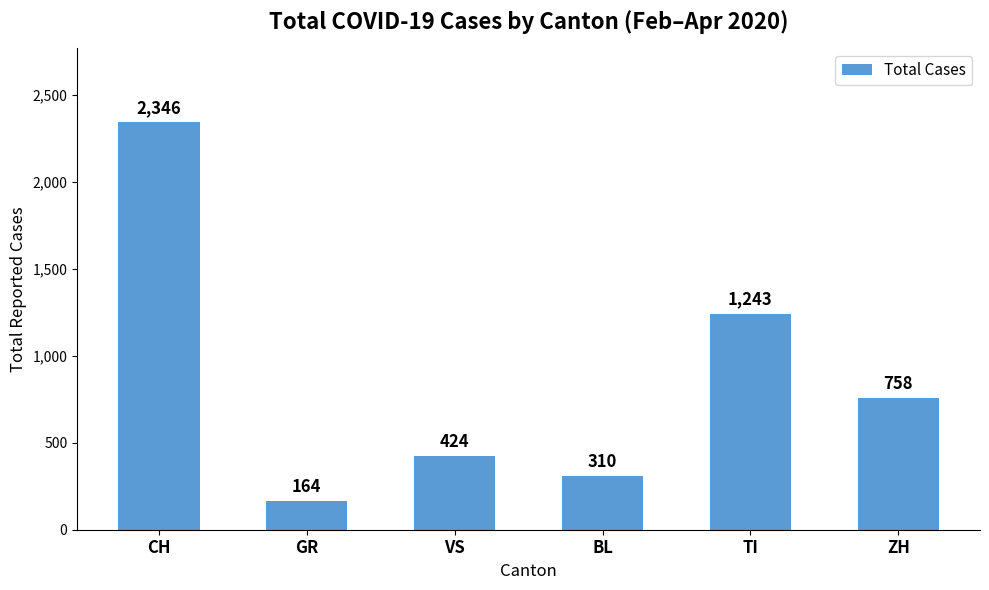

Which label corresponds to the largest value in the chart?

CH